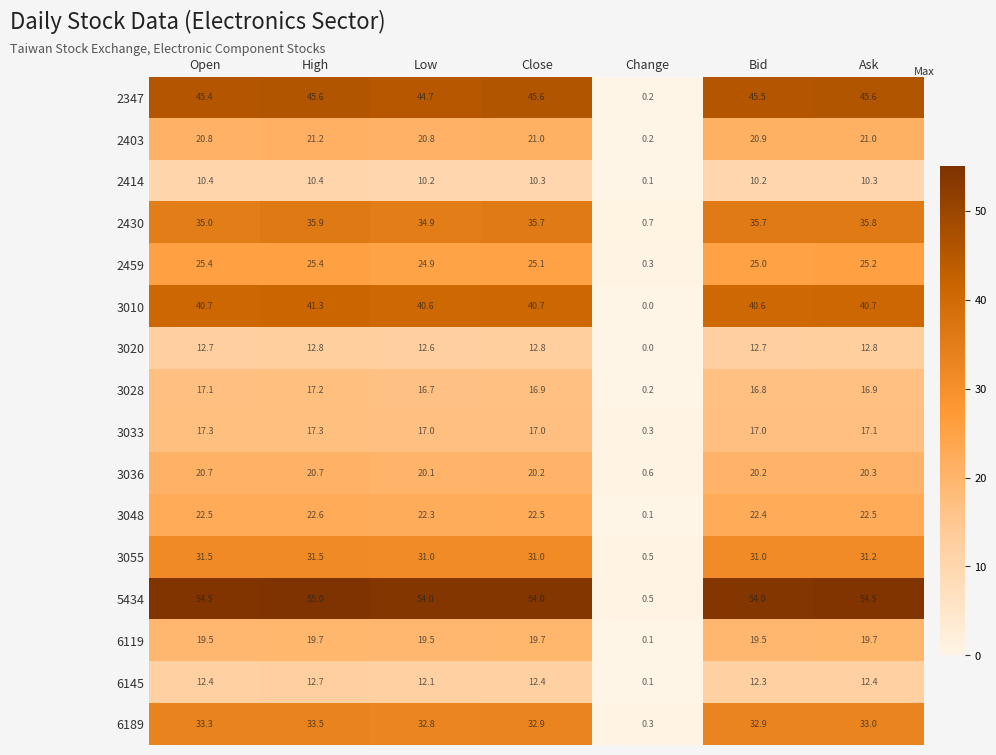

Which series has the largest total across all categories?

5434